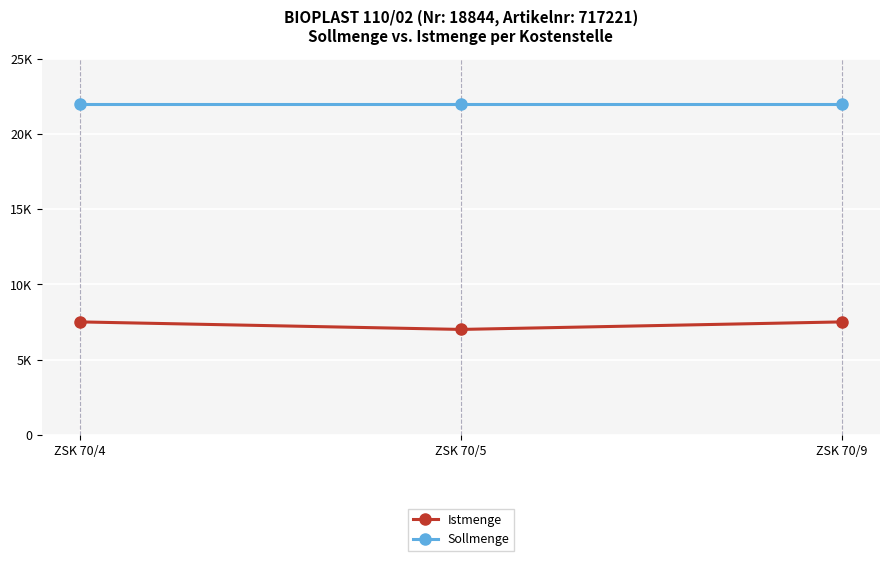

What is the average value of the Sollmenge series?

22000